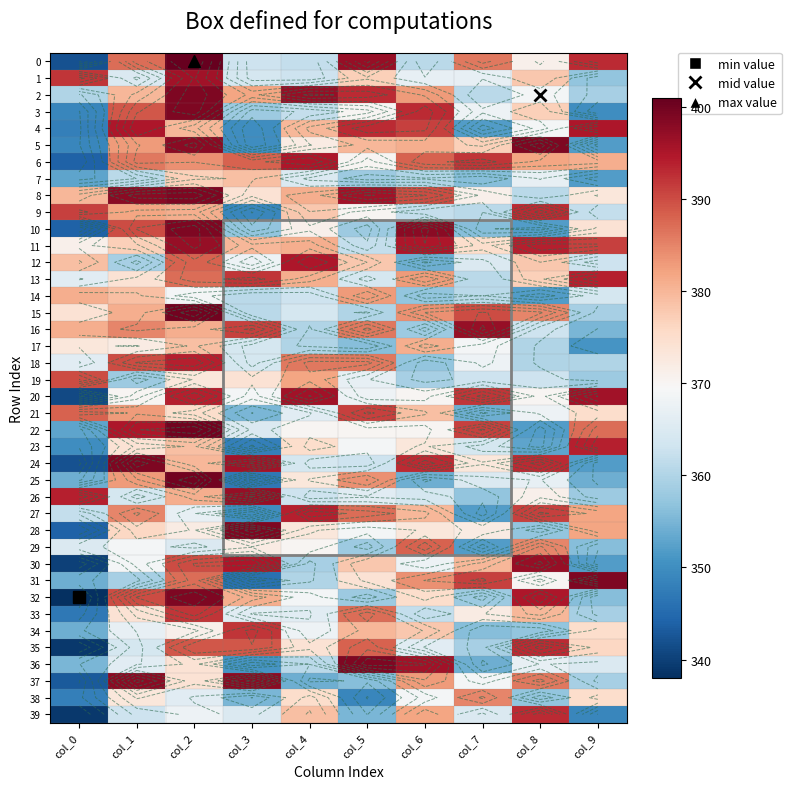

What value does the 3 series have at col_9, to the nearest 5?

350